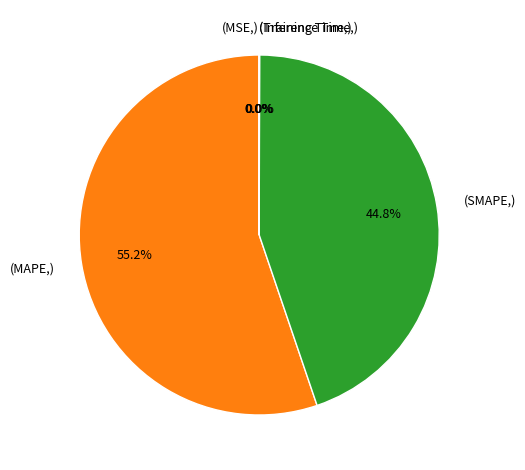

Which category has the biggest portion of the pie?

(MAPE,)